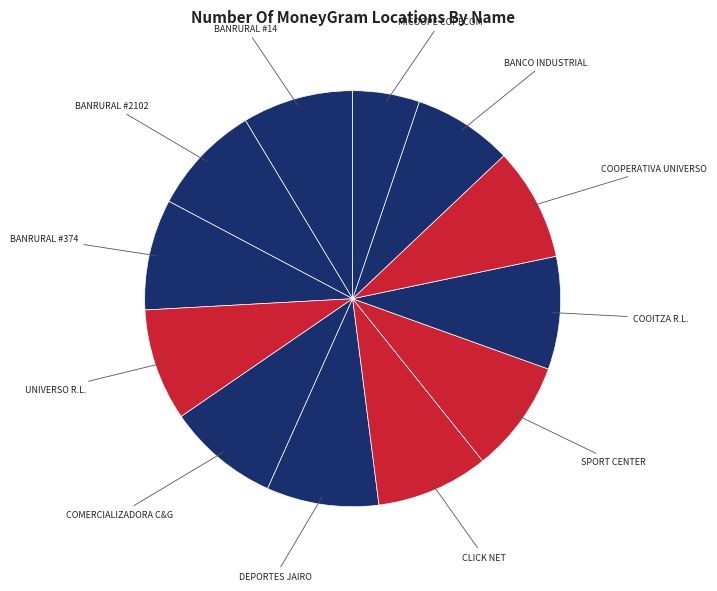

To the nearest percent, what is the average slice percentage?

8%